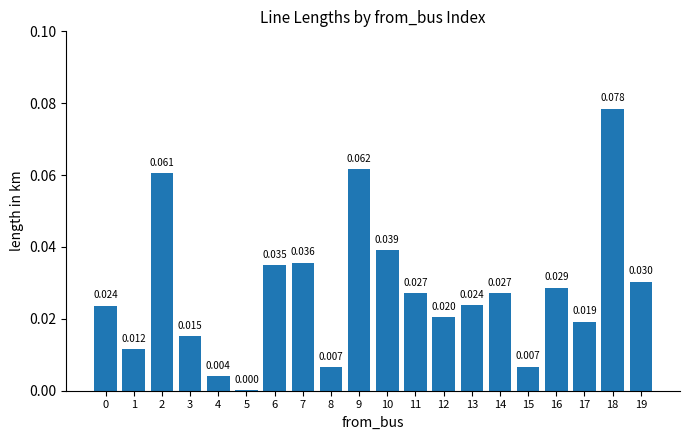

What is the maximum value shown in the chart?

0.1